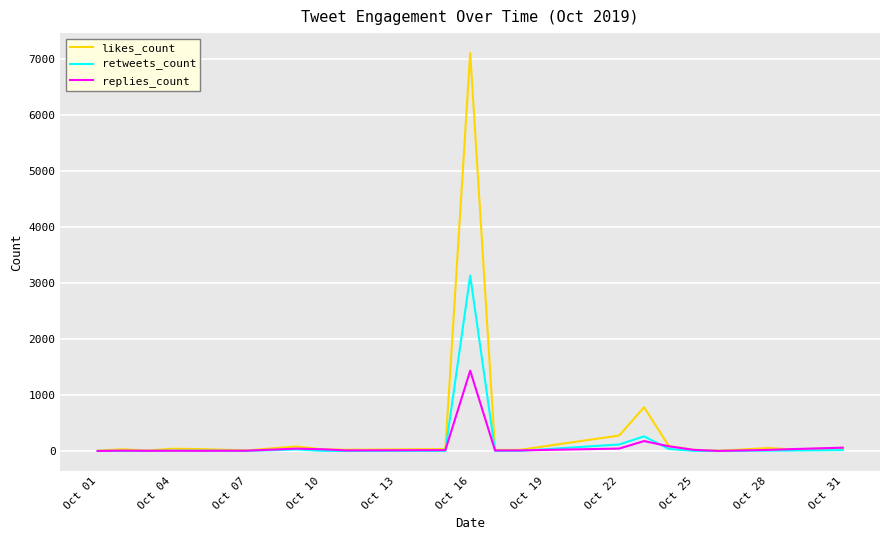

What is the greatest value displayed?

7099